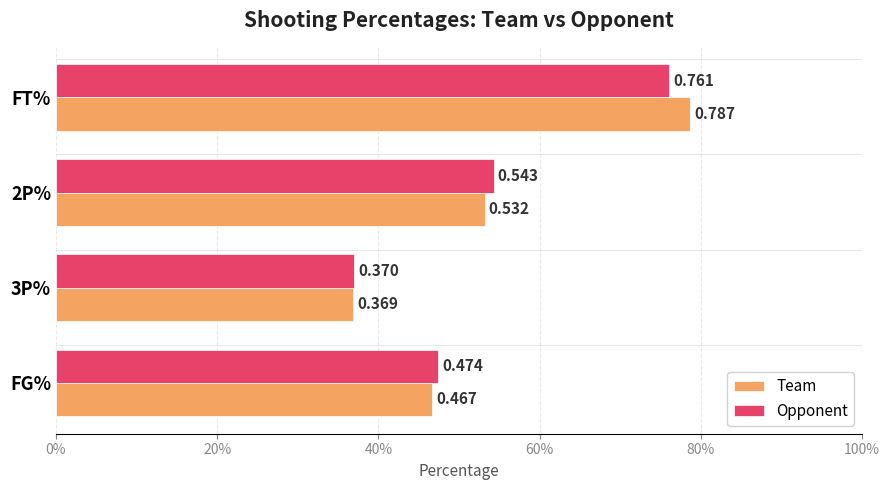

What are all the series names shown in the legend?

Team, Opponent